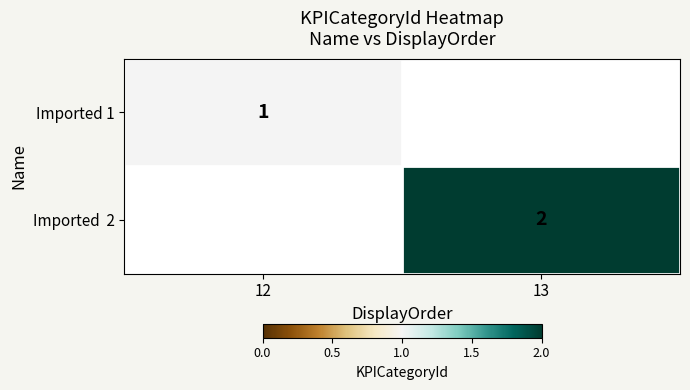

The Imported 1 series shows 2 at 12. True or false?

False